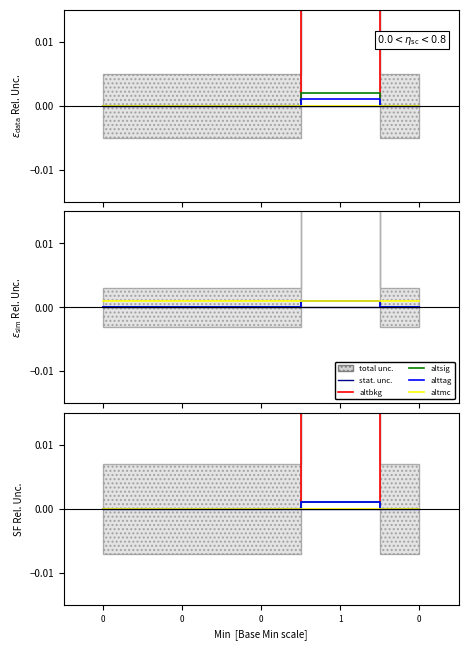

True or false: altsig and altmc intersect in this chart.

False